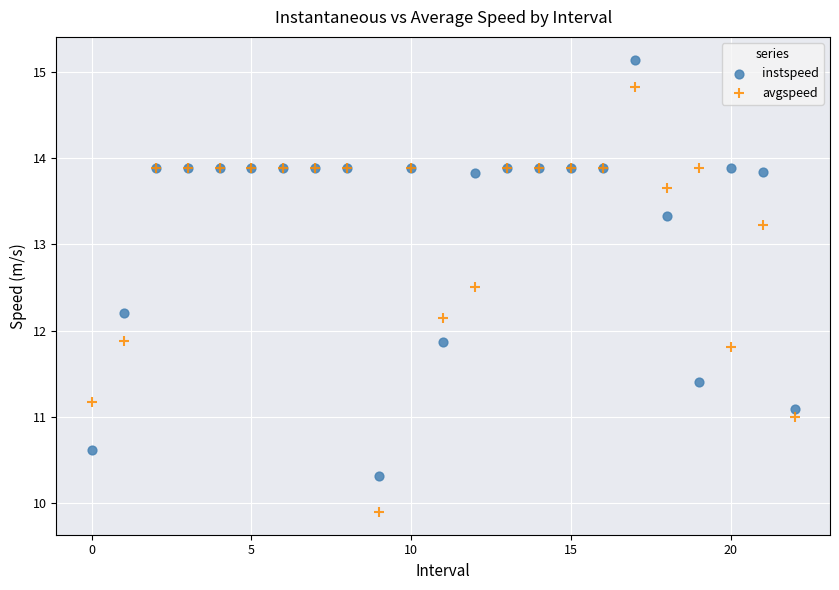

Which series has the widest spread of Y values?

avgspeed